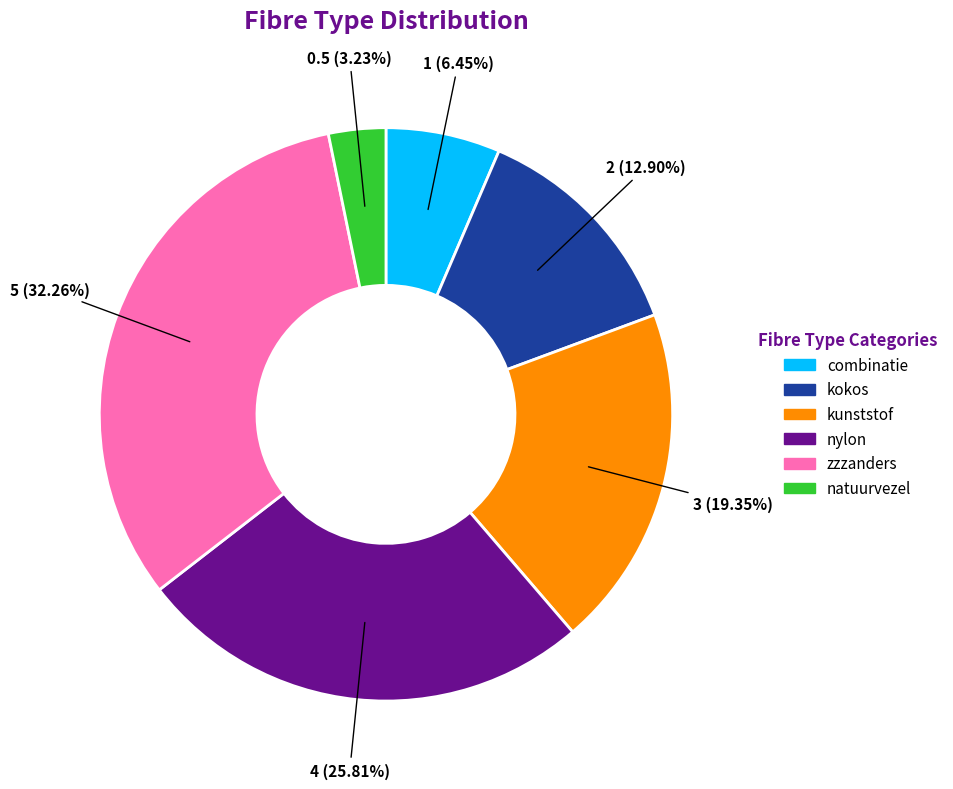

To the nearest percent, what portion does kunststof represent?

19%